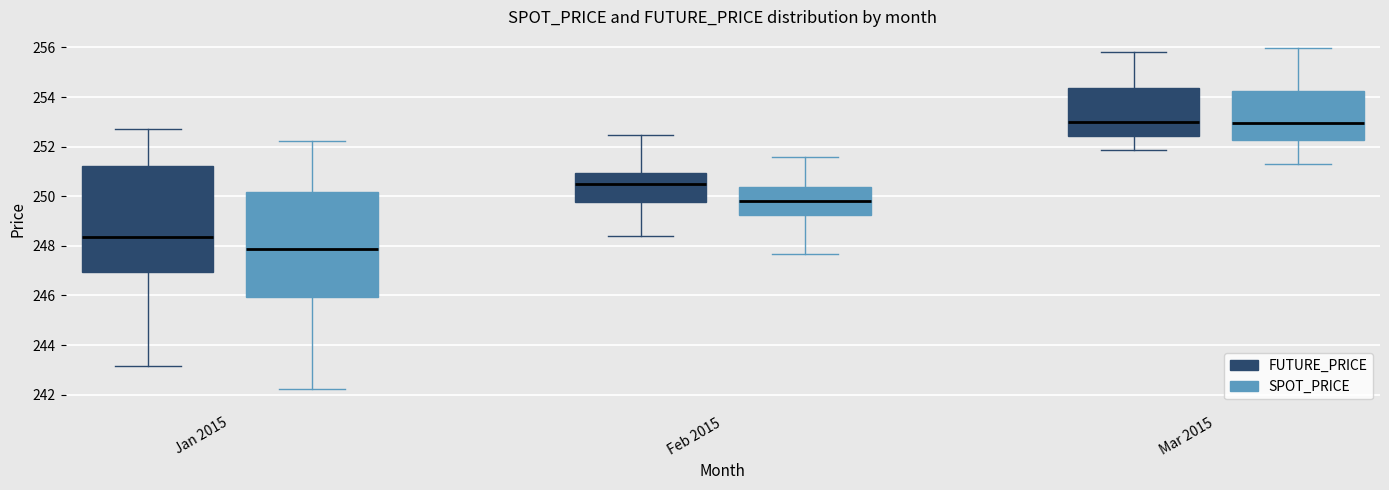

Which box has the lowest median line?

Jan 2015 (SPOT_PRICE)